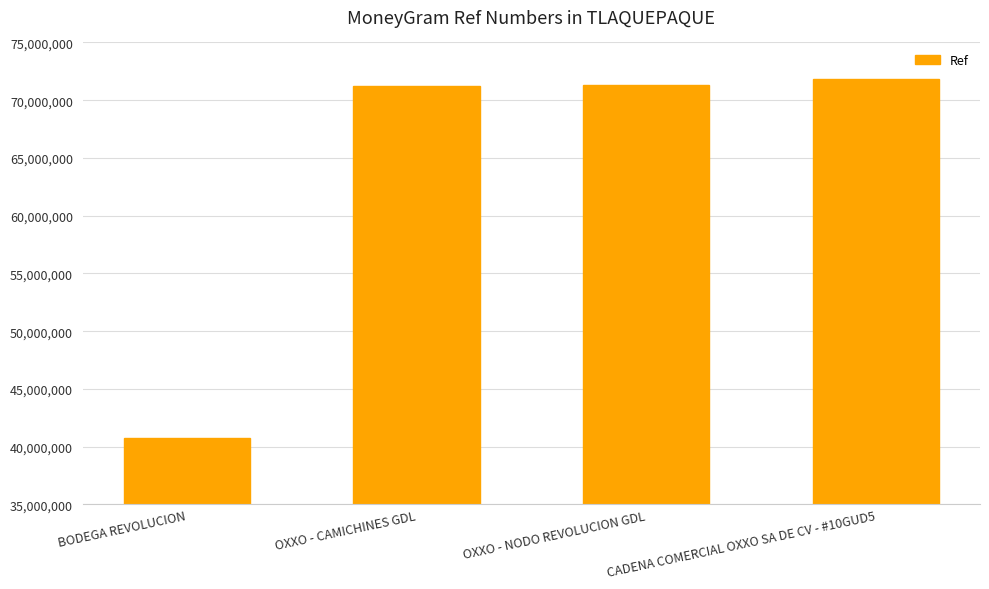

What is the ratio of the value at OXXO - CAMICHINES GDL to the value at BODEGA REVOLUCION?

1.7